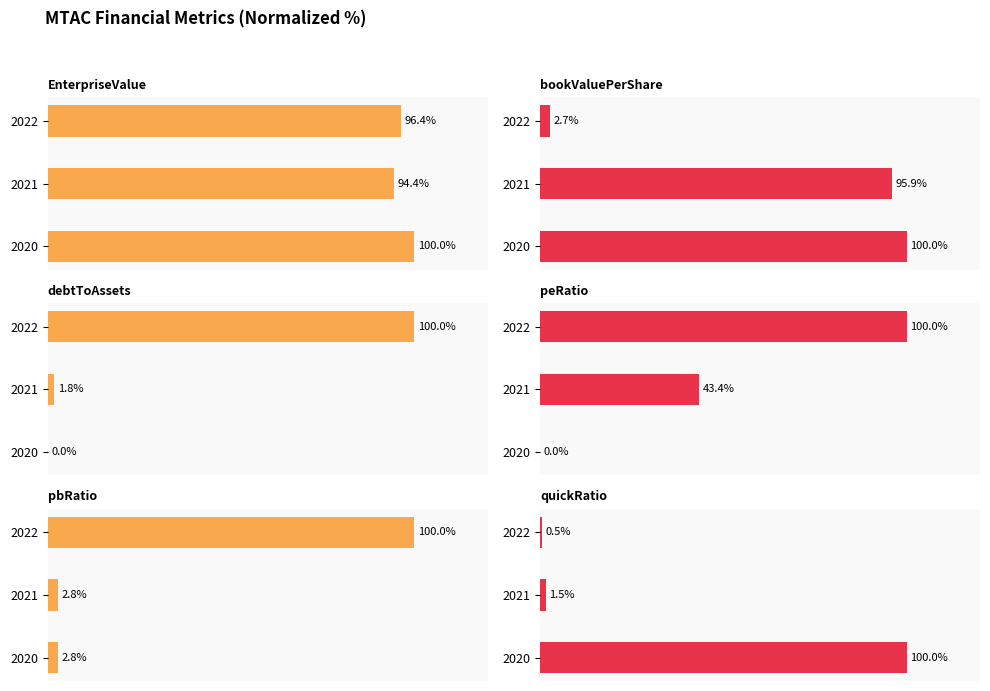

The value of bookValuePerShare at 2022 is 0.7. True or false?

False